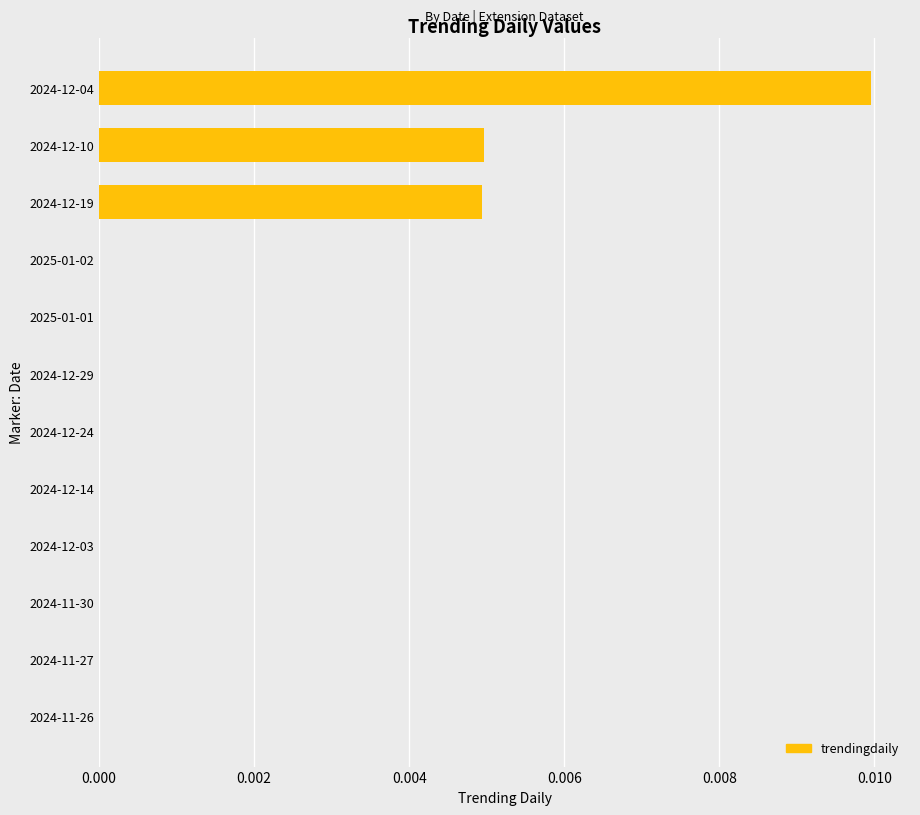

Which label corresponds to the largest value in the chart?

2024-12-04